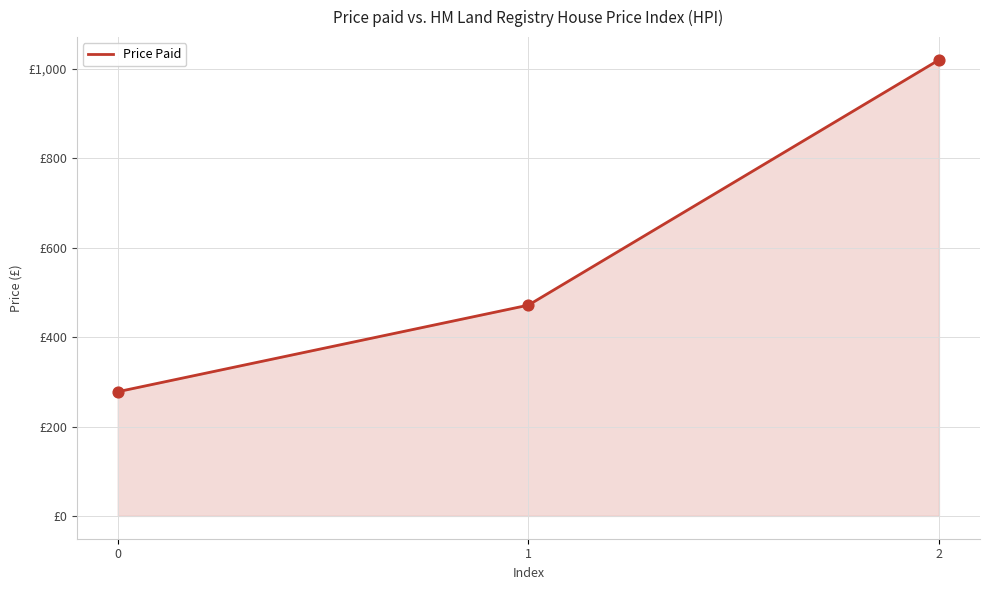

What is the change in value from 1 to 2?

+548.6